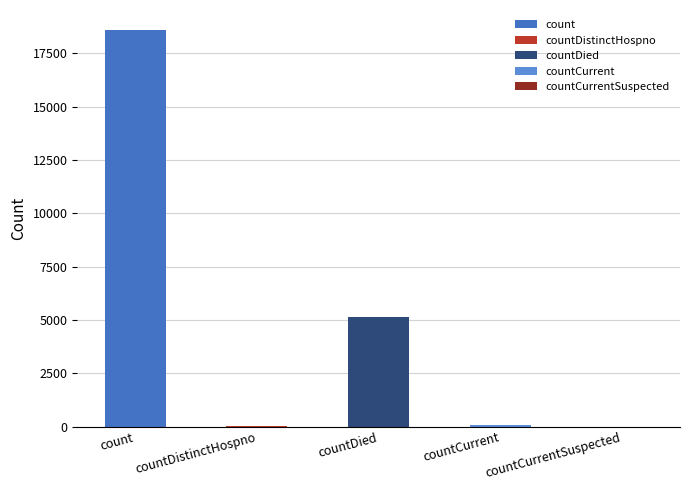

Where is the data nearest to the value 9300?

countDied